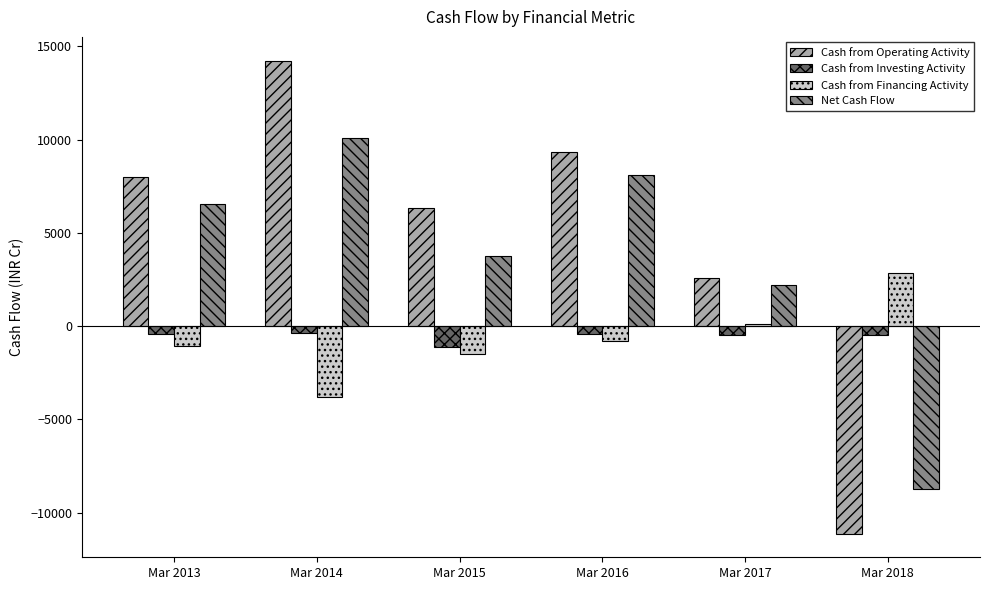

What is the total value across all series at Mar 2016?

16193